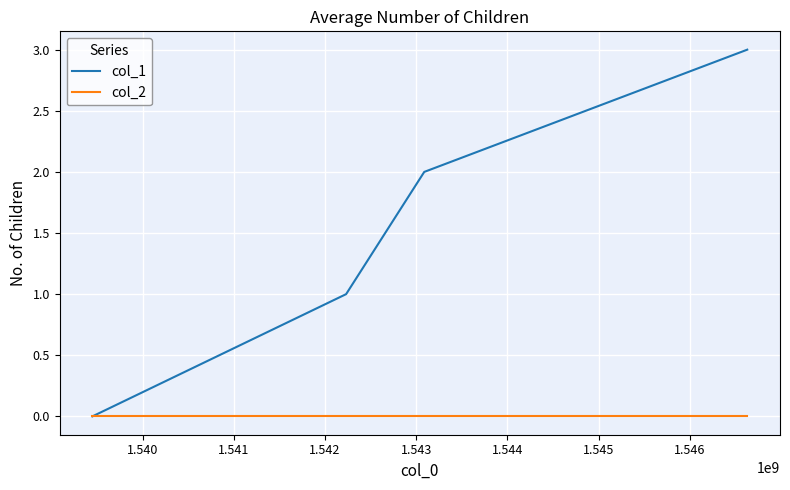

Does the chart have visible grid lines?

Yes